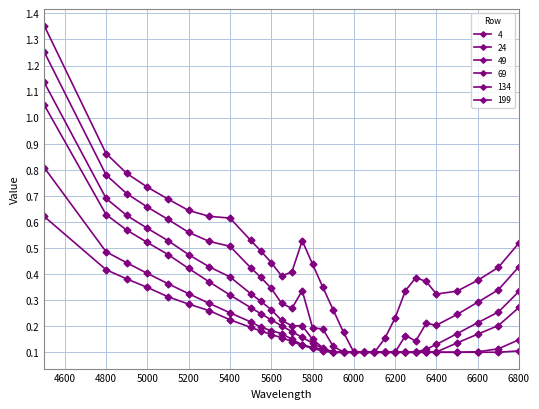

Which series has the largest total across all categories?

4